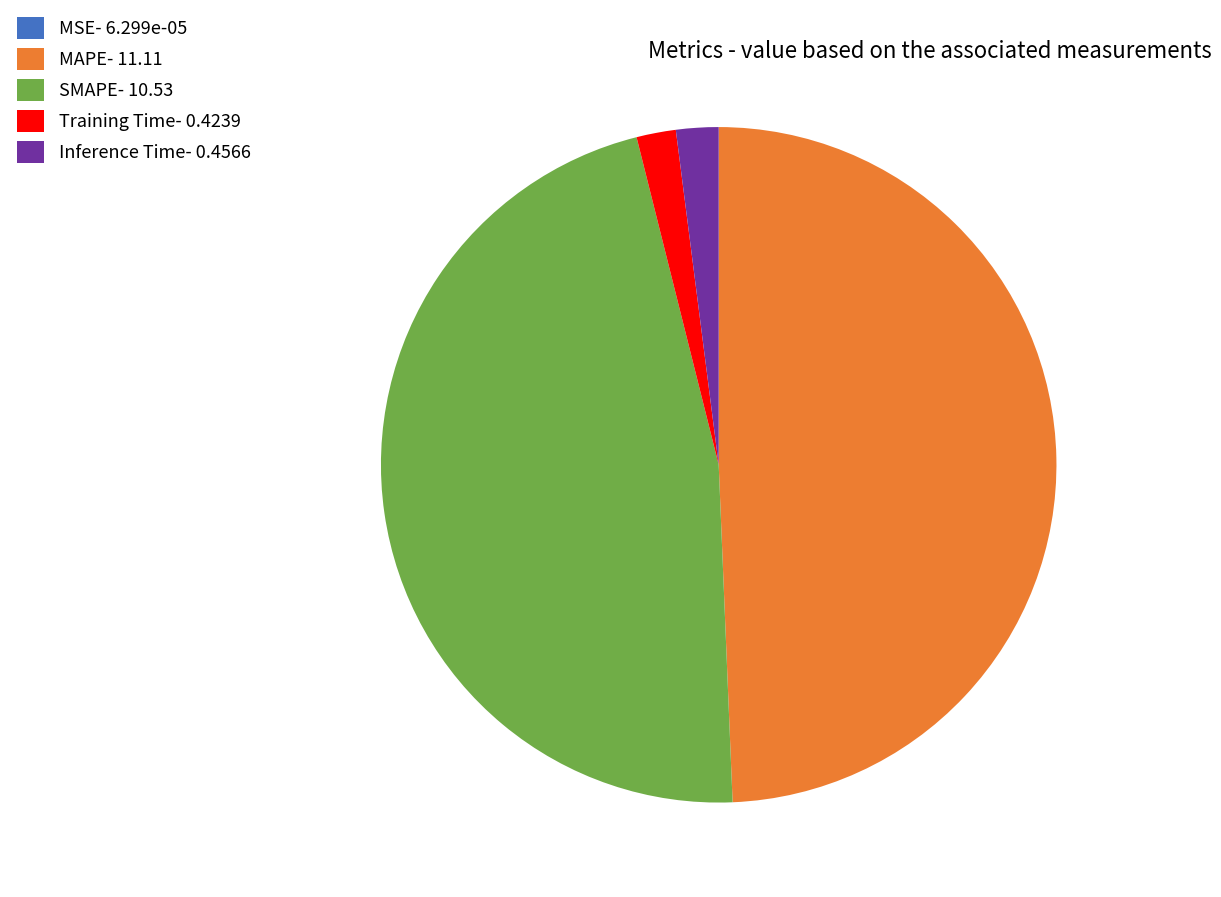

The Inference Time- 0.4566 slice represents 2% of the pie. True or false?

True